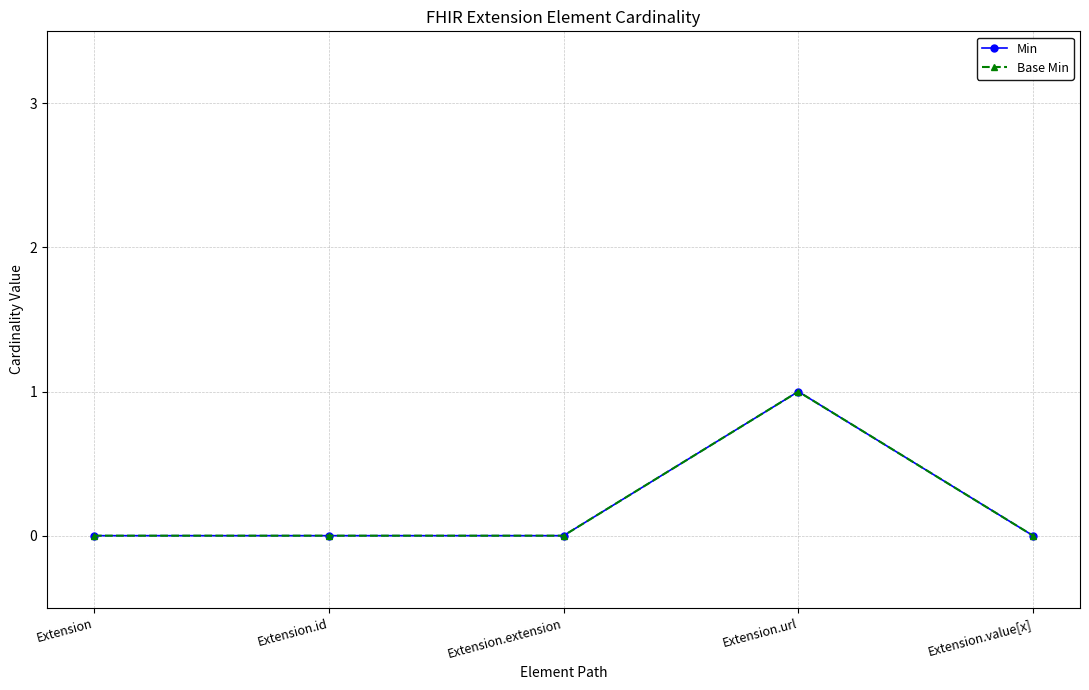

True or false: Base Min has more than 1 interior local peaks.

False